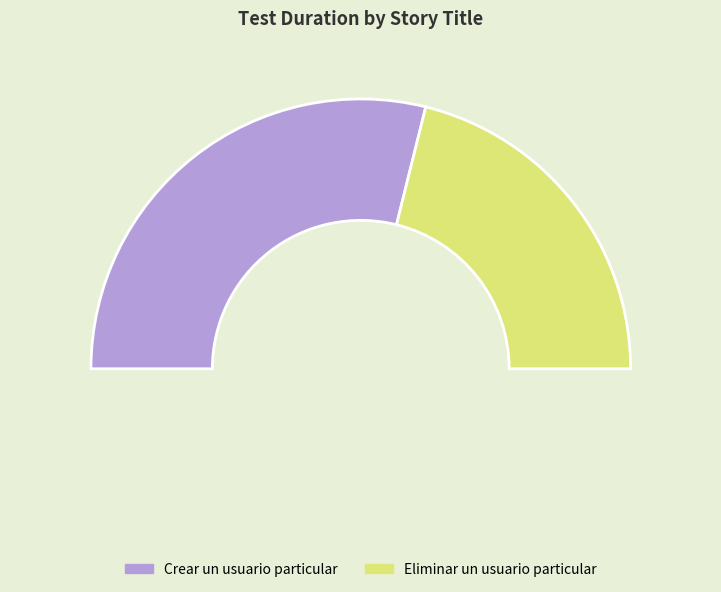

Which category has the smallest portion of the pie?

Eliminar un usuario particular